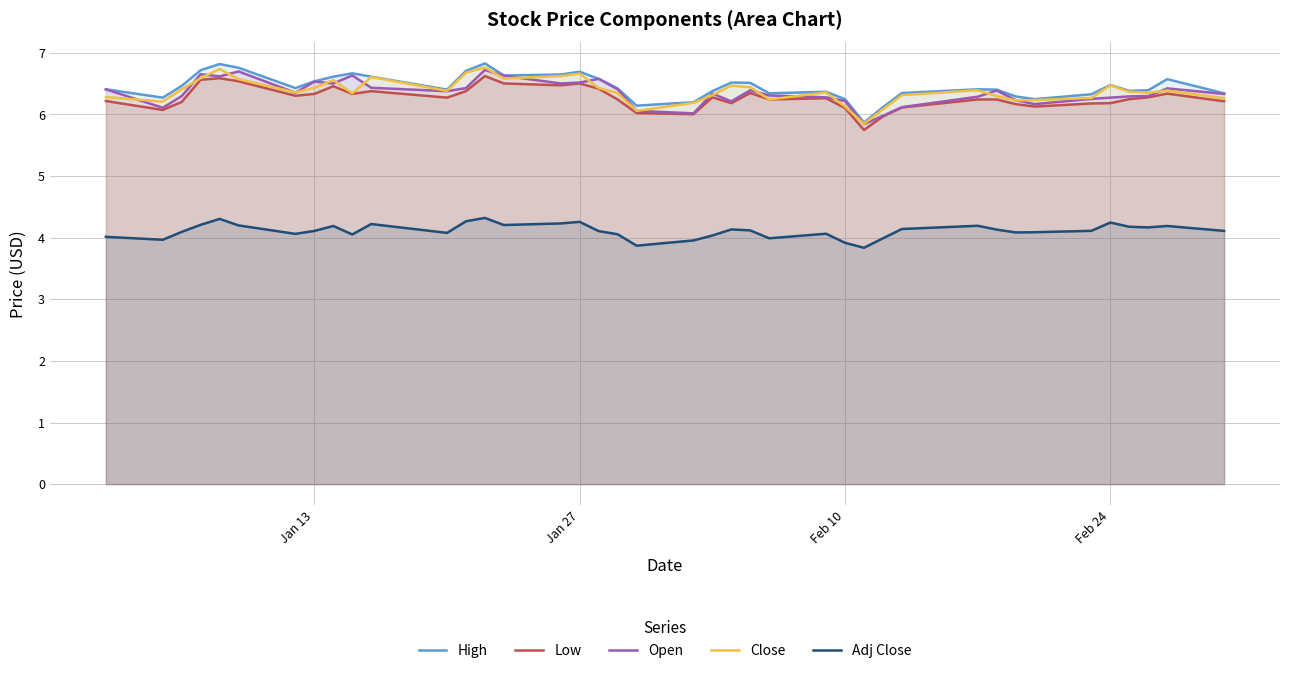

What is the minimum value shown in the chart?

3.8